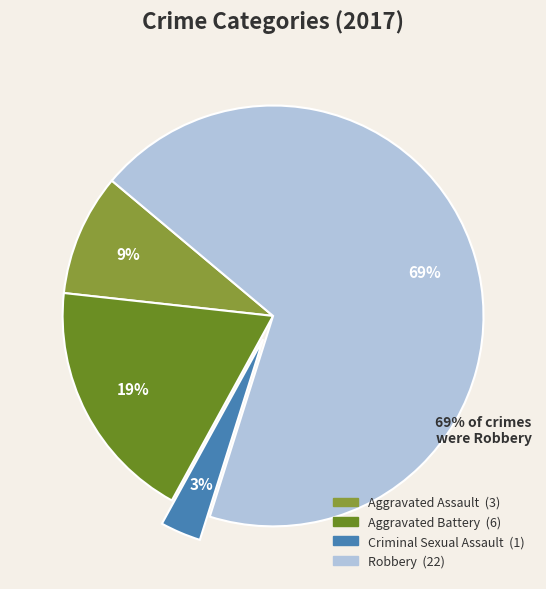

To the nearest percent, what is the combined percentage of Criminal Sexual Assault and Aggravated Assault?

12%